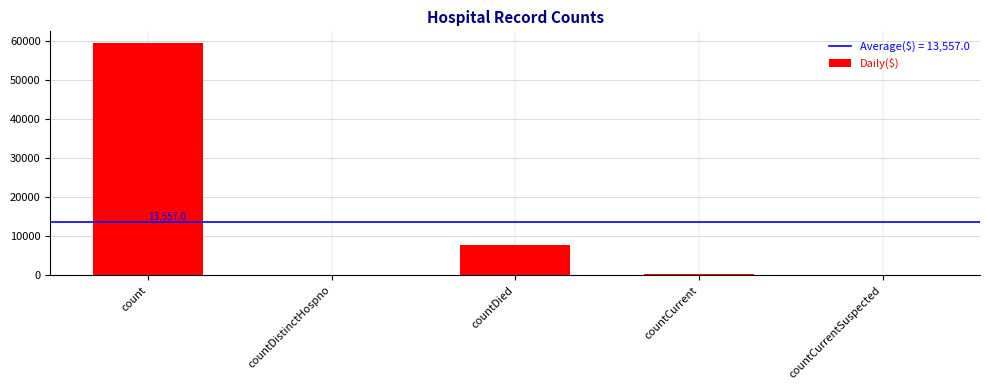

The value at count is 103425. True or false?

False